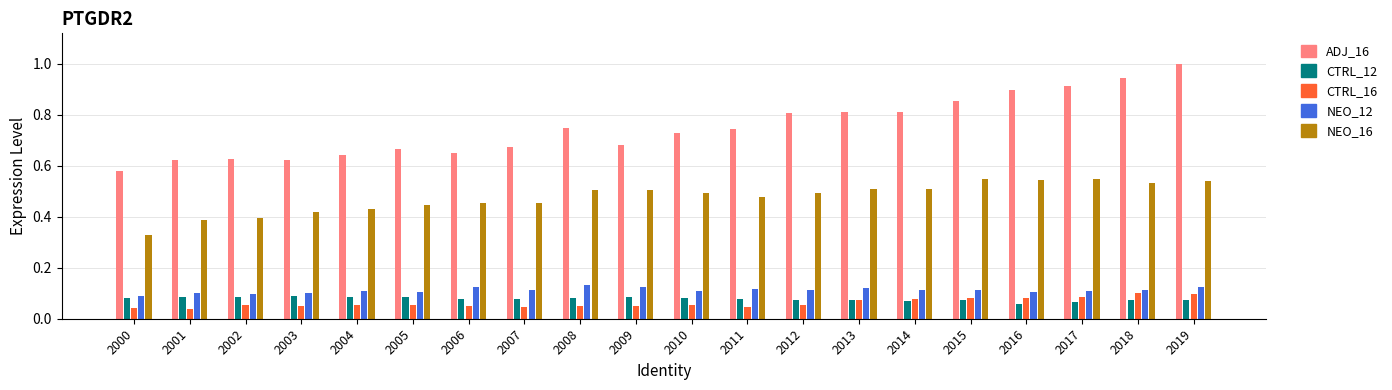

What is the difference between the second highest and second lowest values in the NEO_16 series?

0.2